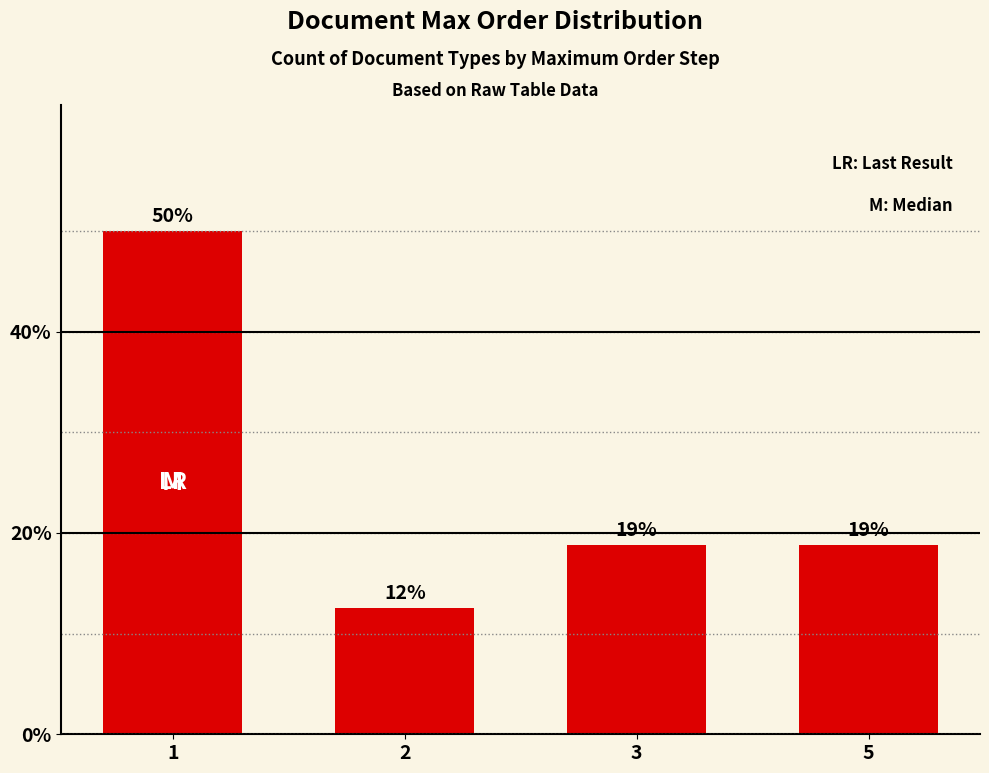

What is the value of the 4th bar from the left?

18.8